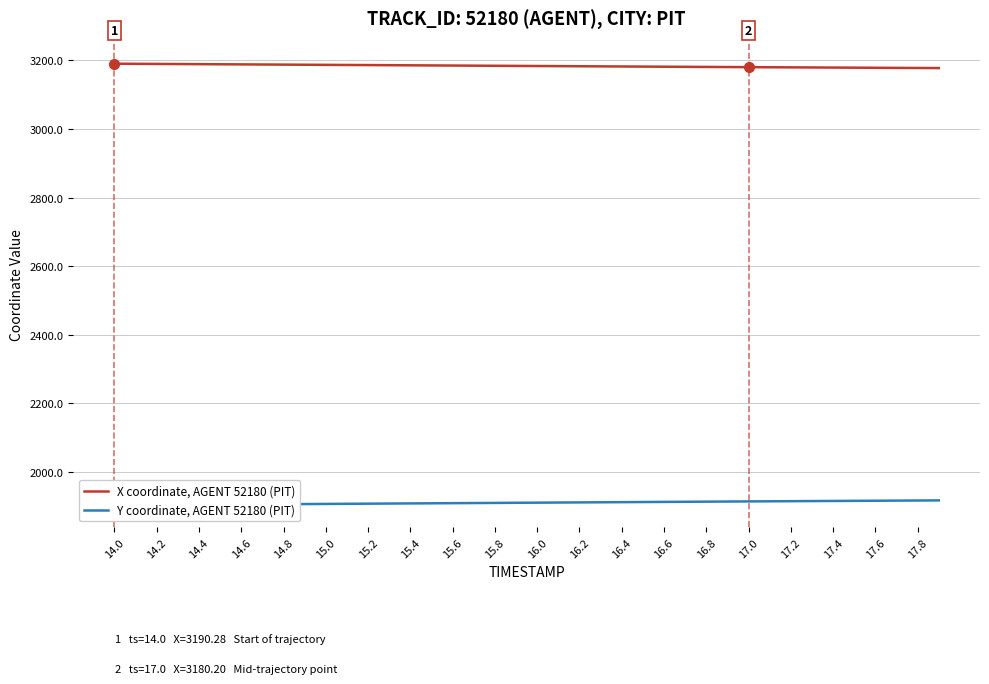

The value of X coordinate, AGENT 52180 (PIT) at 14.2 is 2228.6. True or false?

False